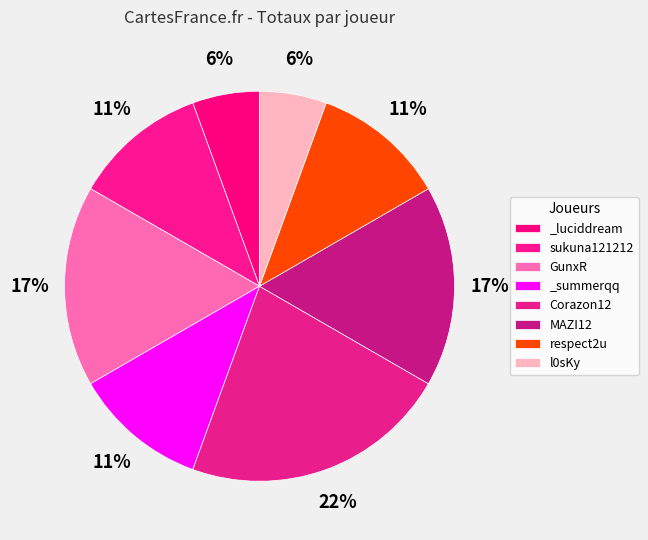

Count the number of slices in the pie.

8